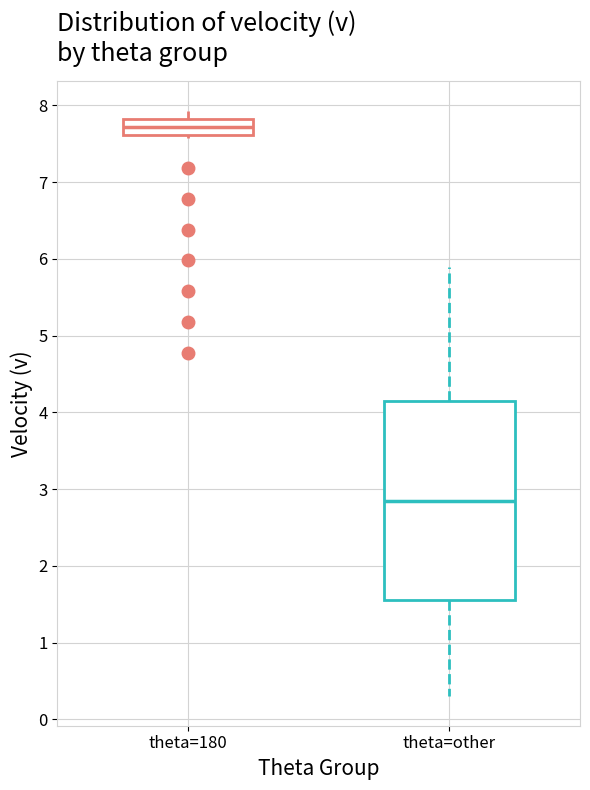

Which box has the lowest median line?

theta=other